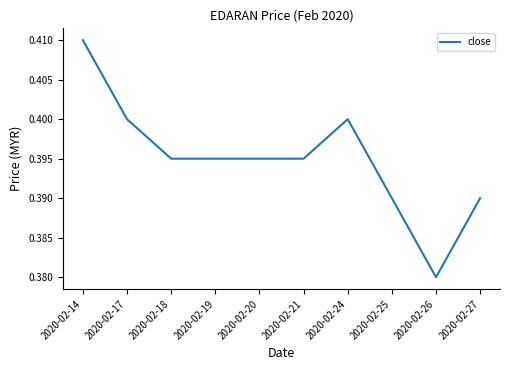

True or false: the data shows 0.6 at 2020-02-20.

False